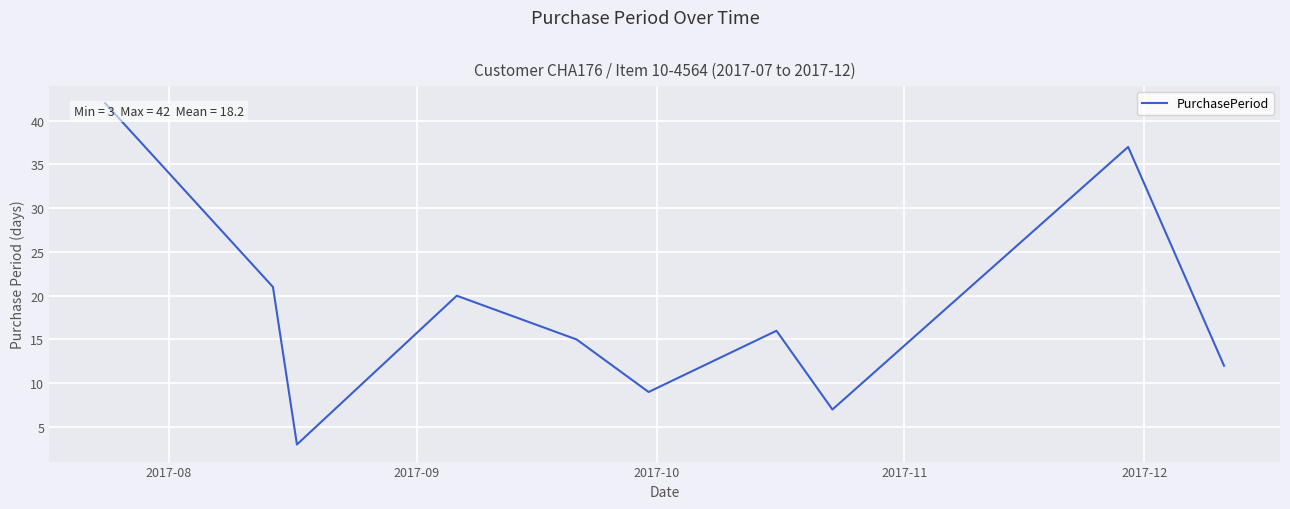

What is the greatest value displayed?

42